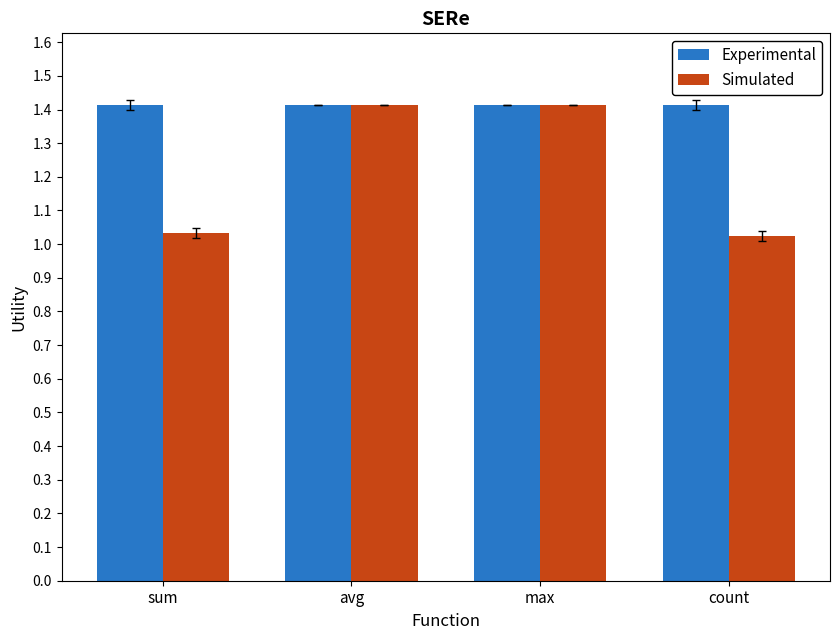

What is the average value of the Simulated series?

1.2